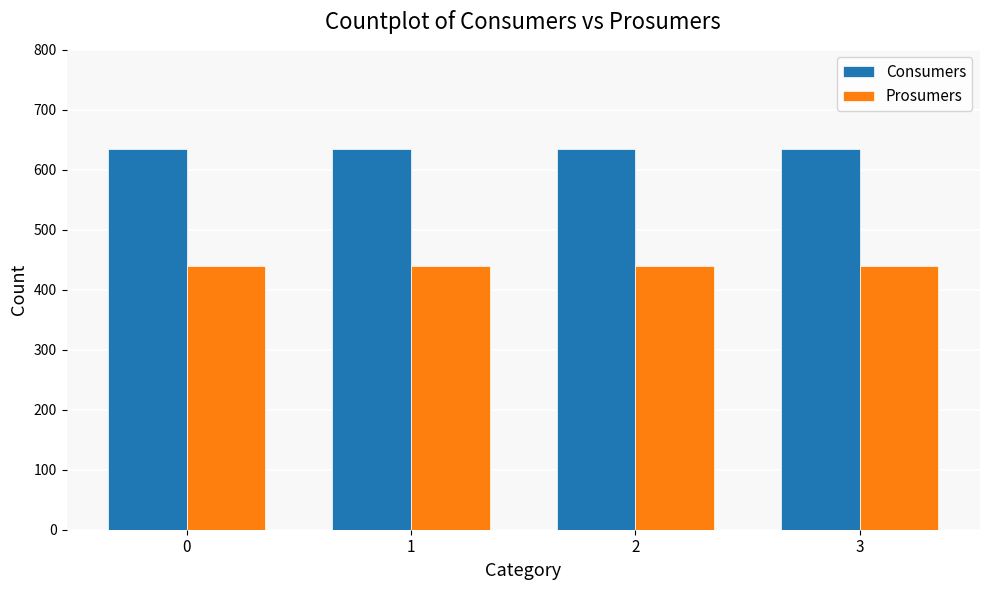

What is the highest value of the Prosumers series?

440